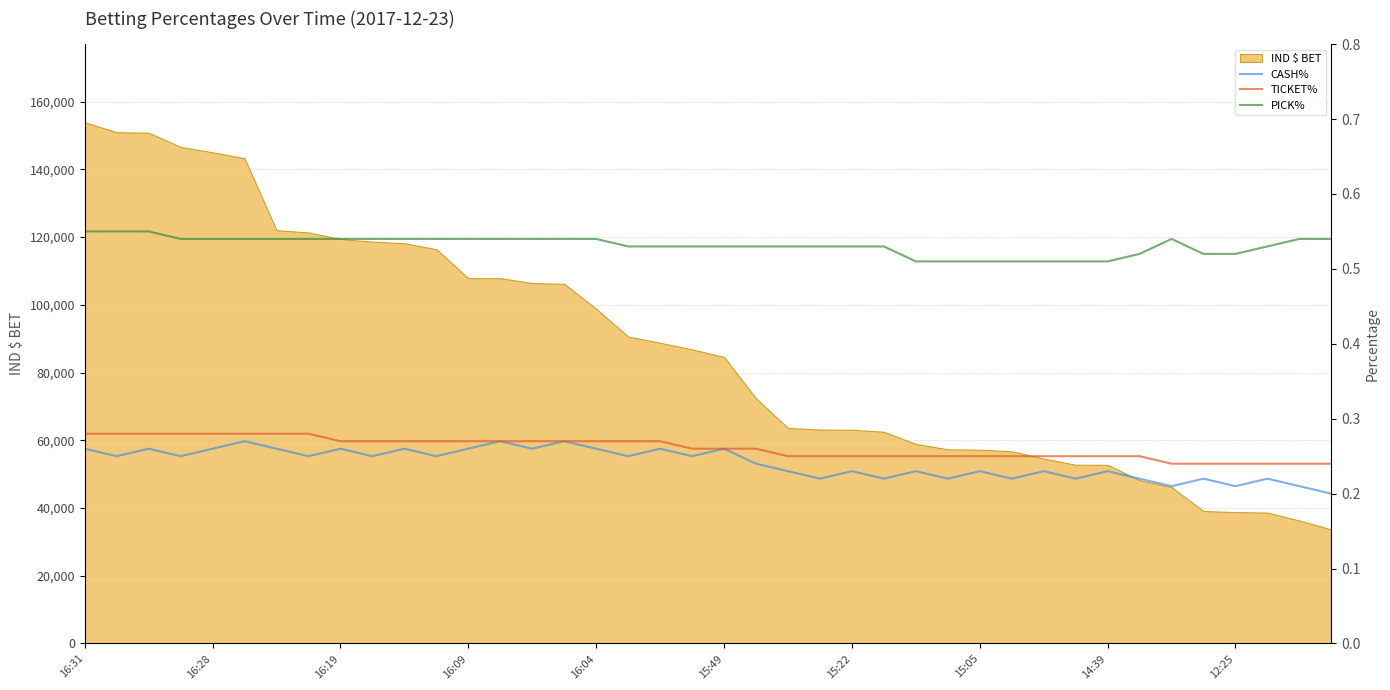

The value of IND $ BET at 12:25 is 20358. True or false?

False